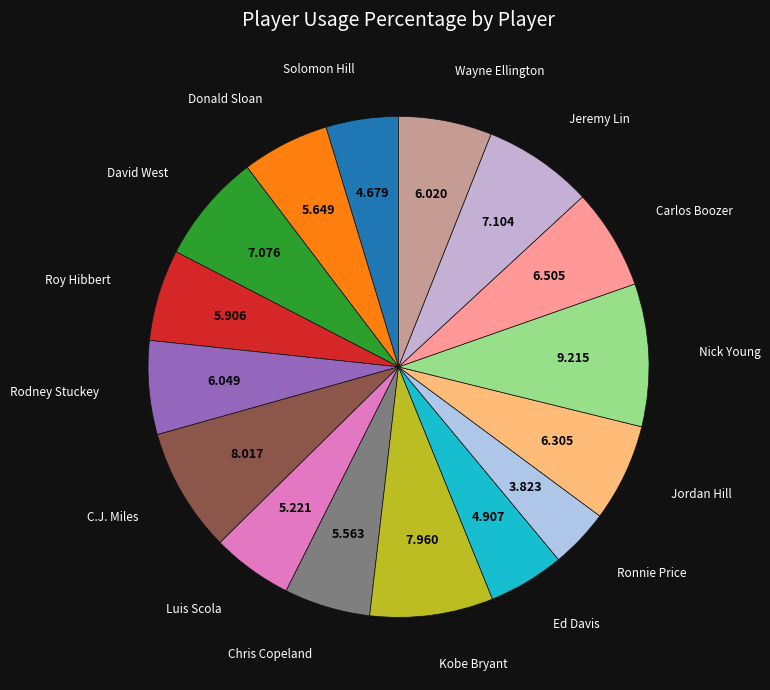

How many segments does this pie chart have?

16